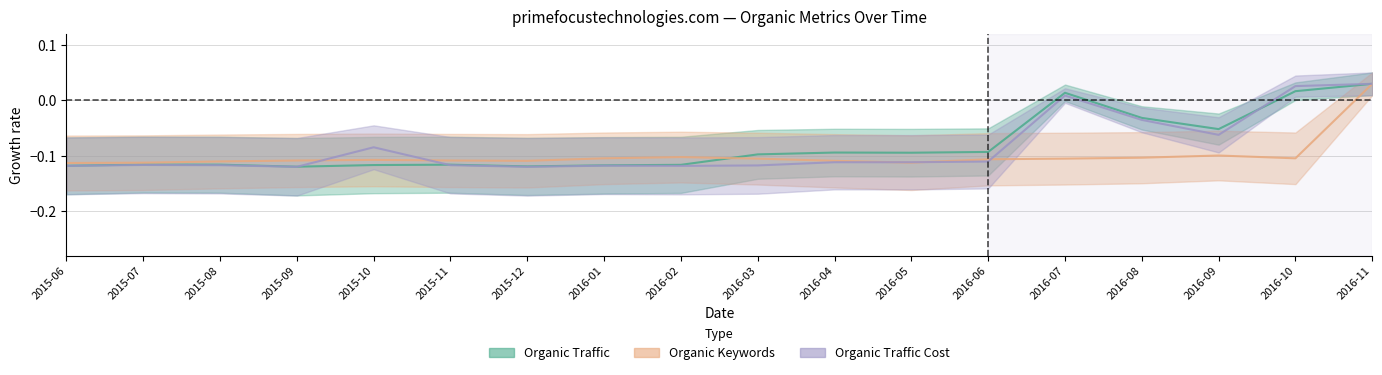

What is the lowest value of the Organic Traffic Cost series?

-0.1